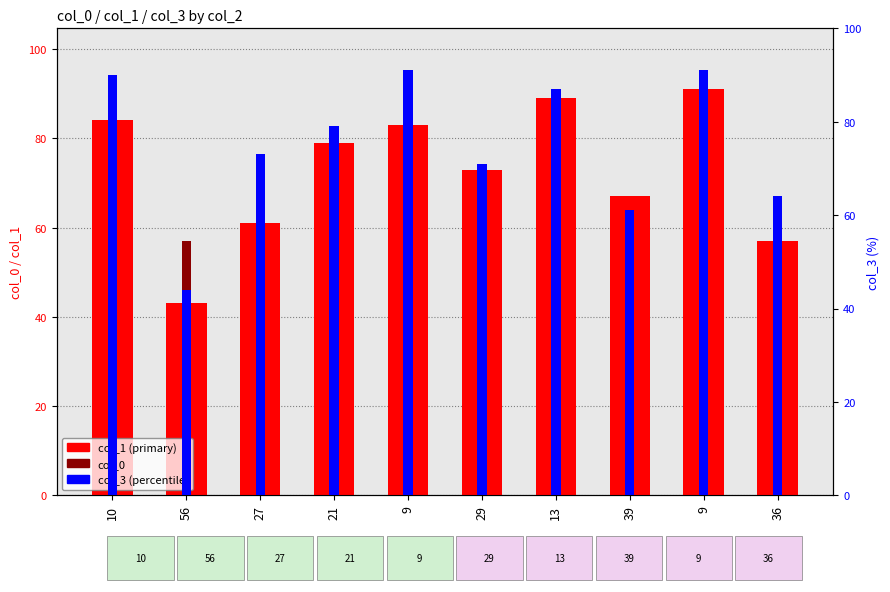

The value of col_3 at 10 is 90. True or false?

True